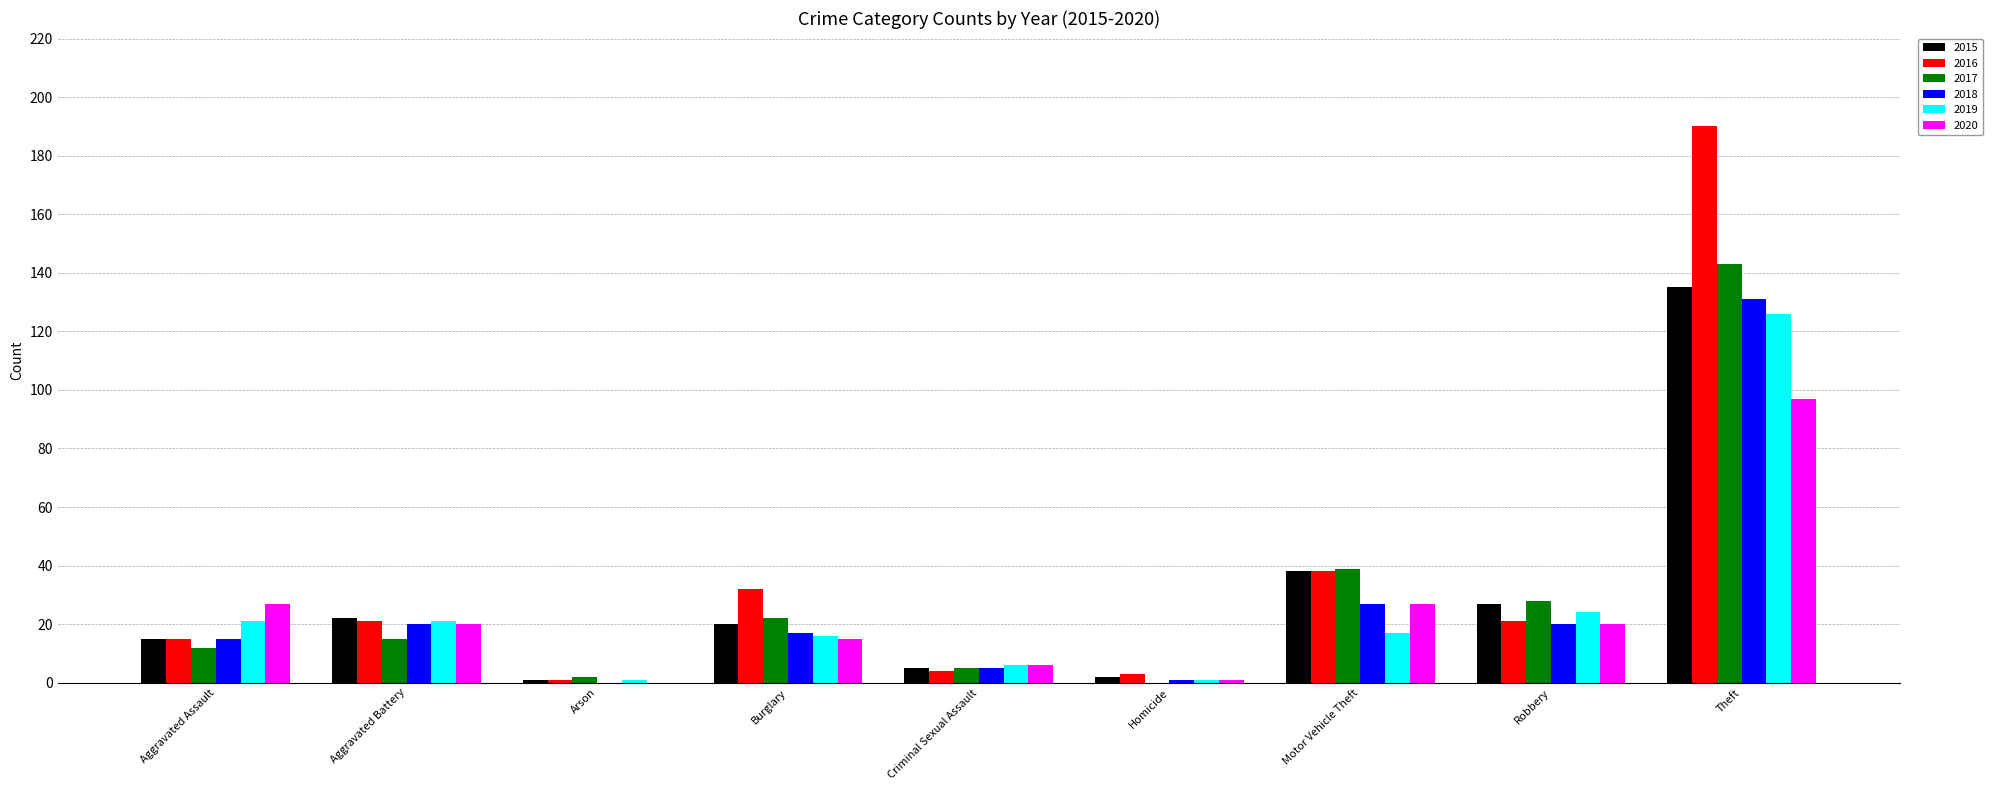

True or false: 2016 has a value of 48 at Burglary.

False